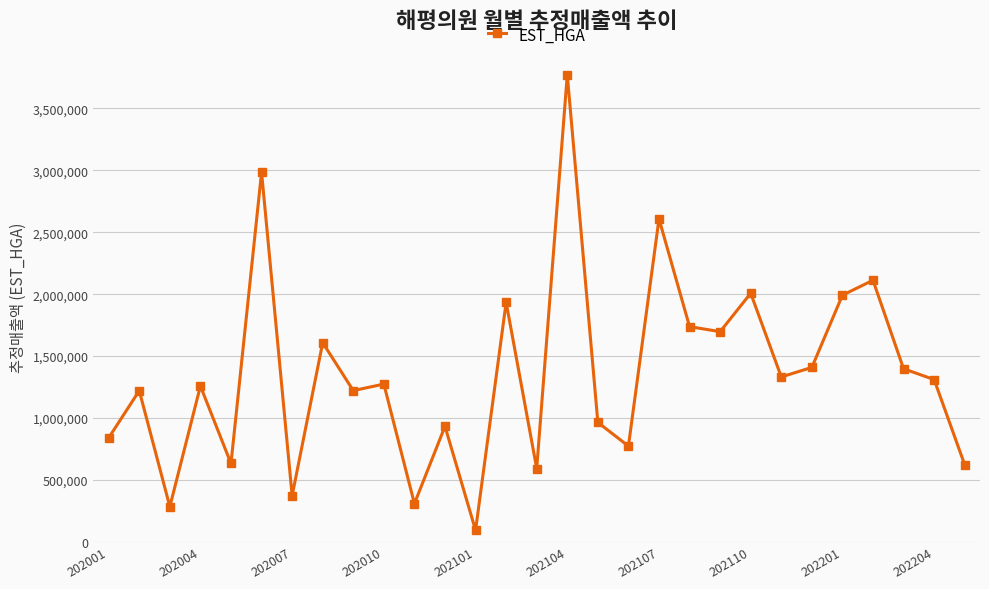

What is the value of the 13th point from the left?

93762